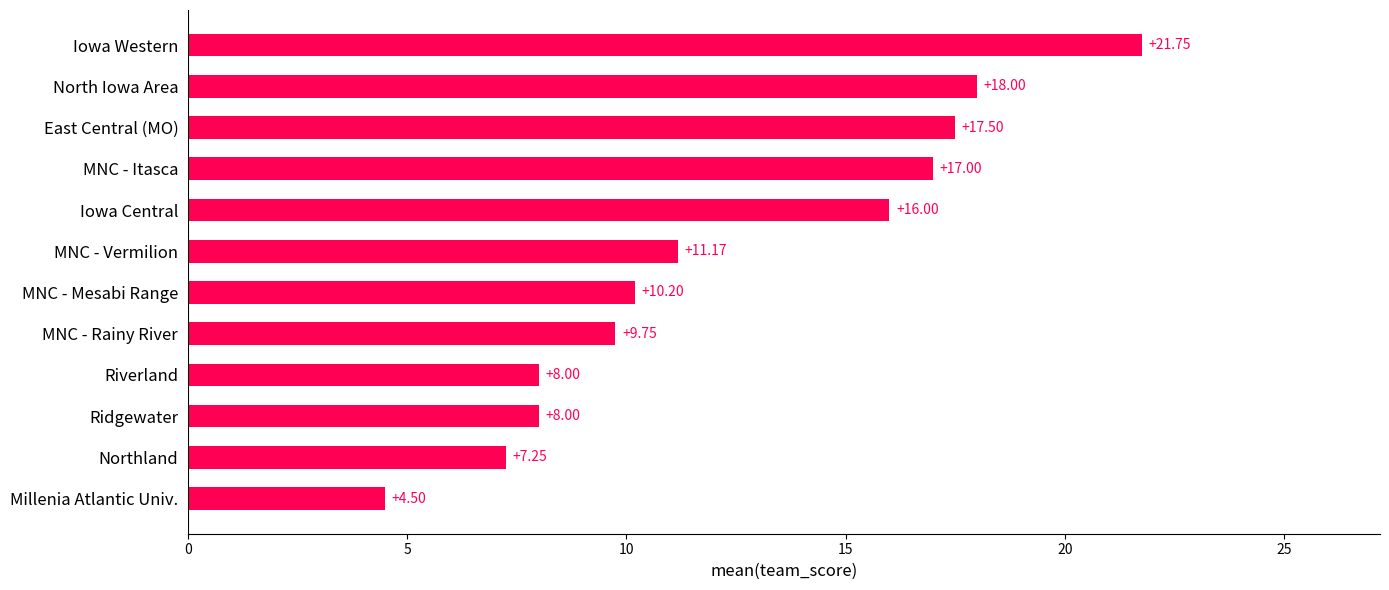

What is the greatest value displayed?

21.8